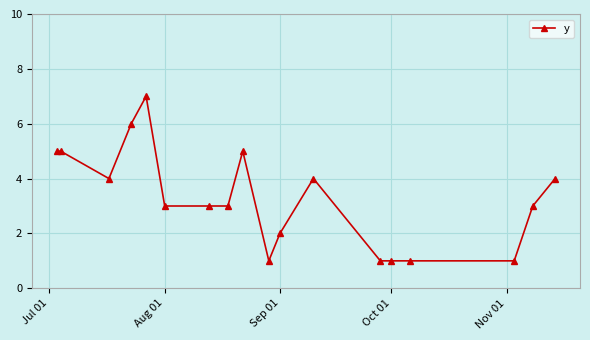

Count the values in the range 1 to 5.

16